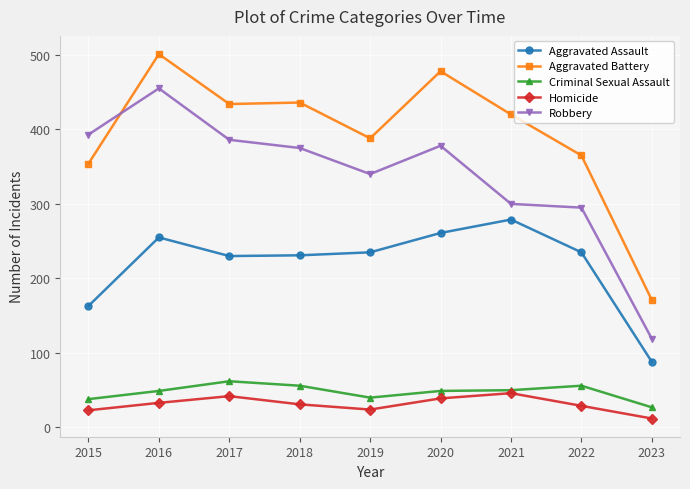

How many data points does each series have?

9